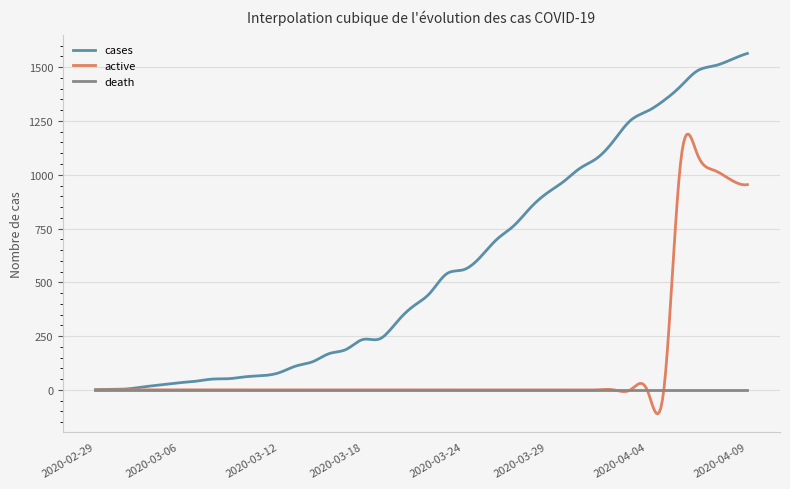

Which series has the largest range (max minus min)?

cases